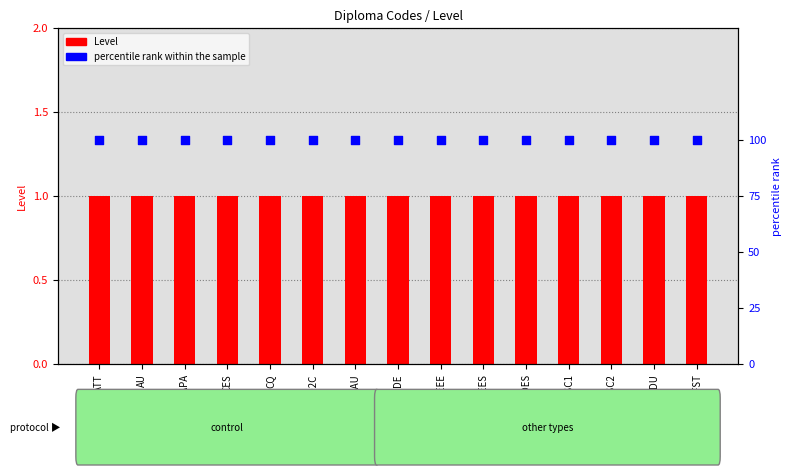

At which category is the sum across all series the highest?

ATT